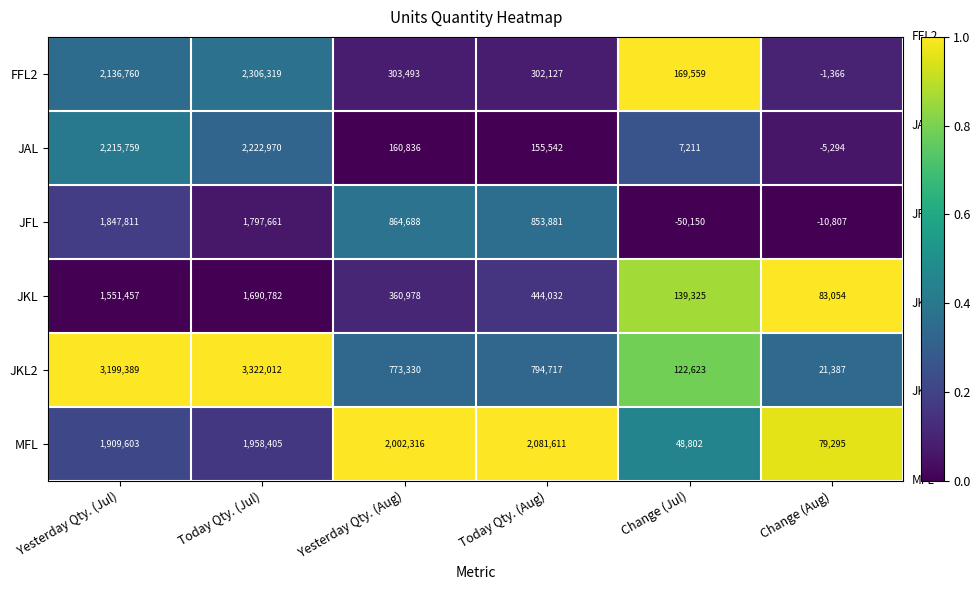

Read the JAL value at Yesterday Qty. (Aug), to the nearest 100.

160800